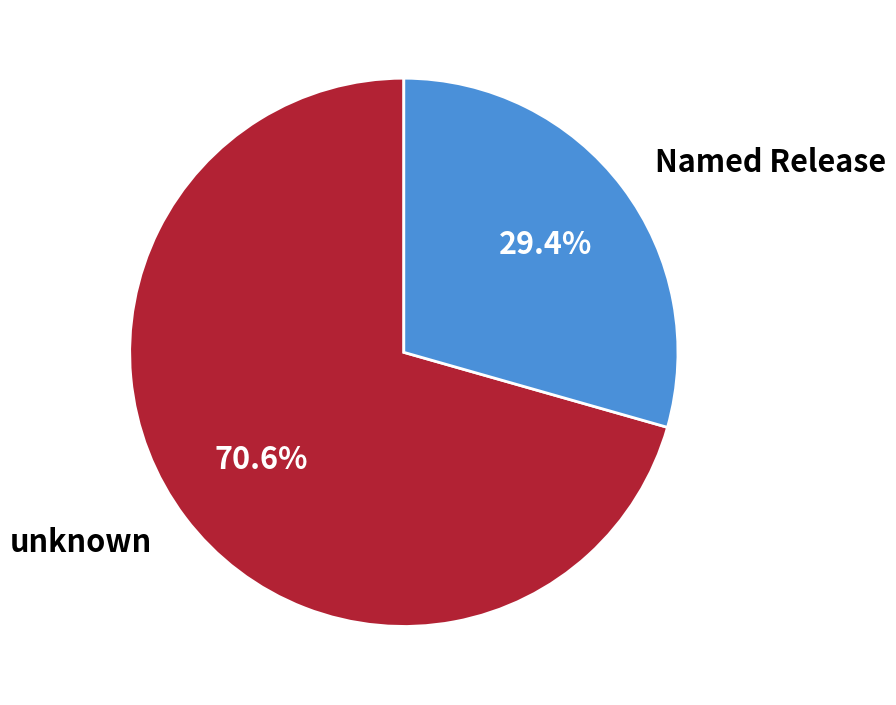

Do Named Release and unknown together represent more than half of the pie?

Yes